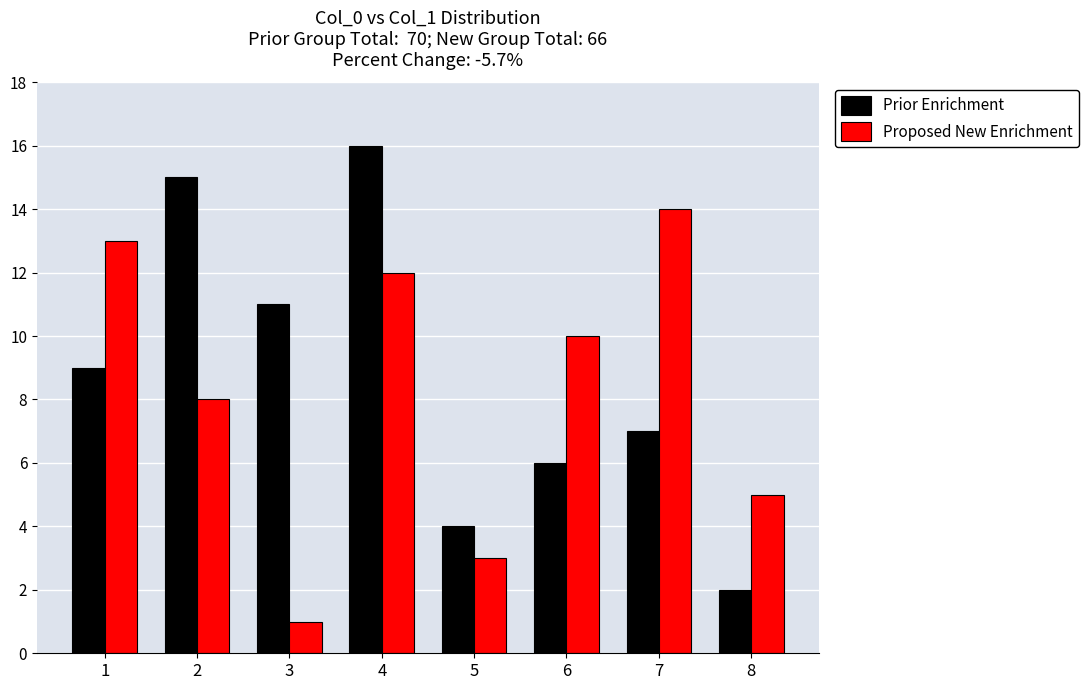

What is the sum of all Prior Enrichment values?

70